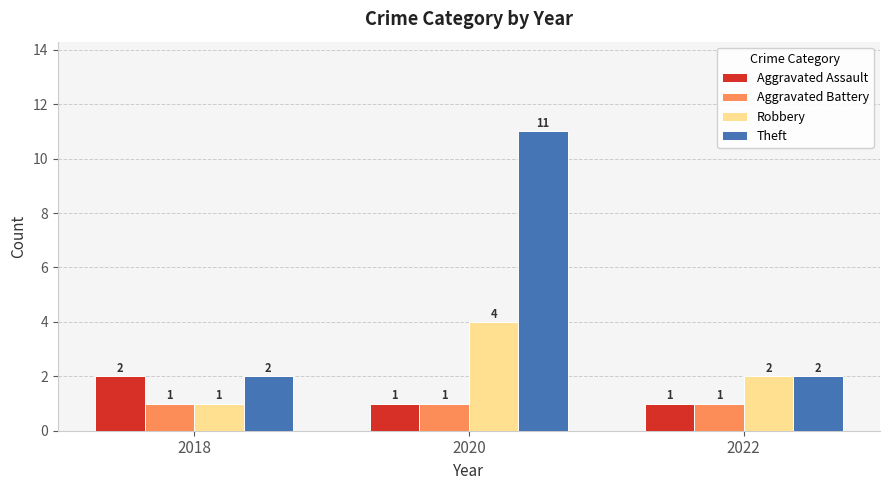

The Robbery series shows 4 at 2020. True or false?

True